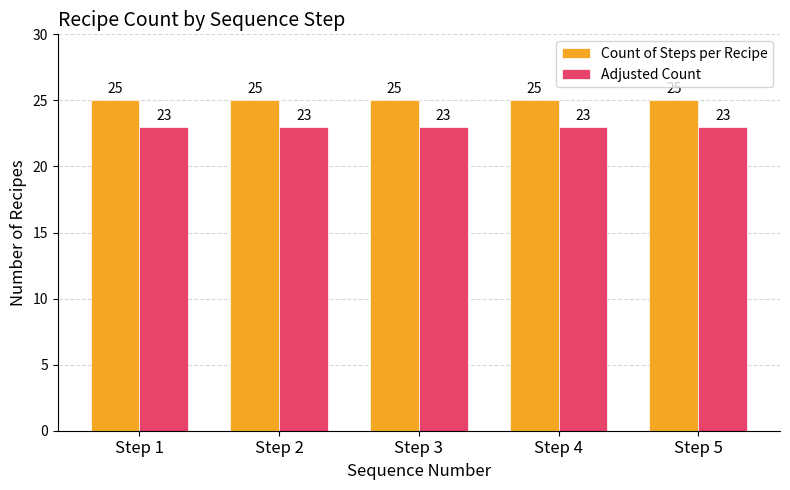

Reading left to right, what are all the values shown in this chart?

Count of Steps per Recipe: Step 1=25	Step 2=25	Step 3=25	Step 4=25	Step 5=25
Adjusted Count: Step 1=23	Step 2=23	Step 3=23	Step 4=23	Step 5=23